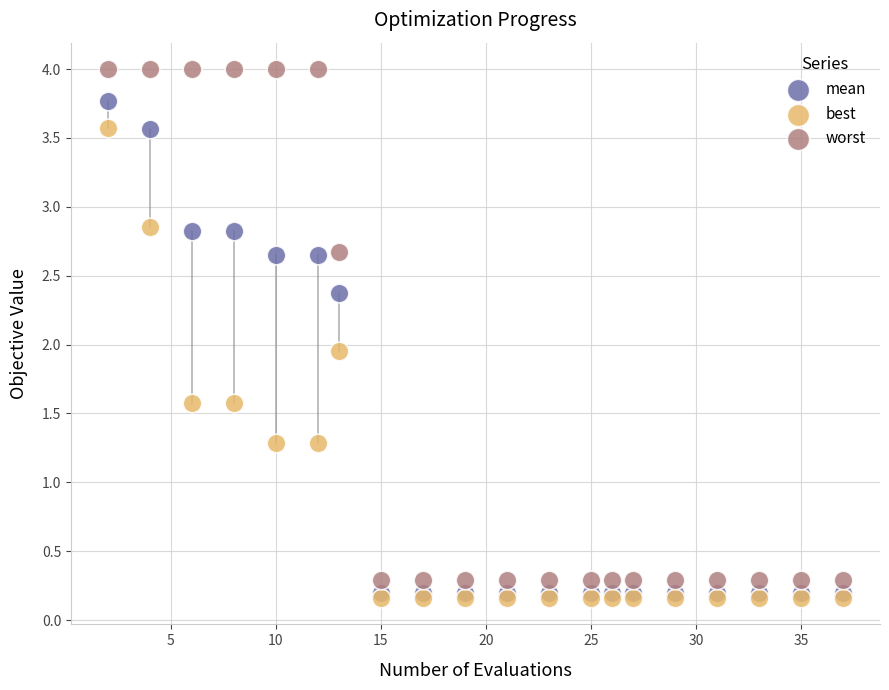

Which series has the largest Y range (max minus min)?

worst